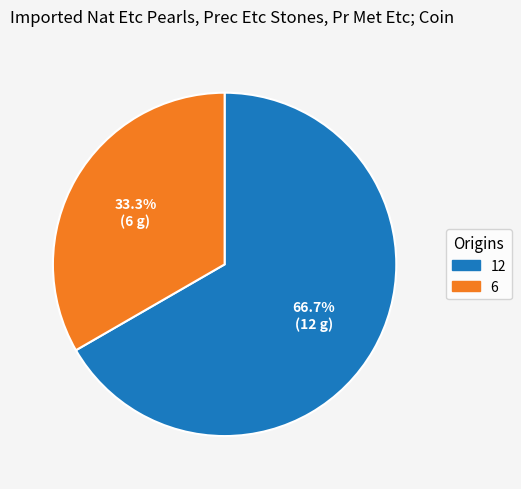

Is it true that 6 is 48% of the pie?

False